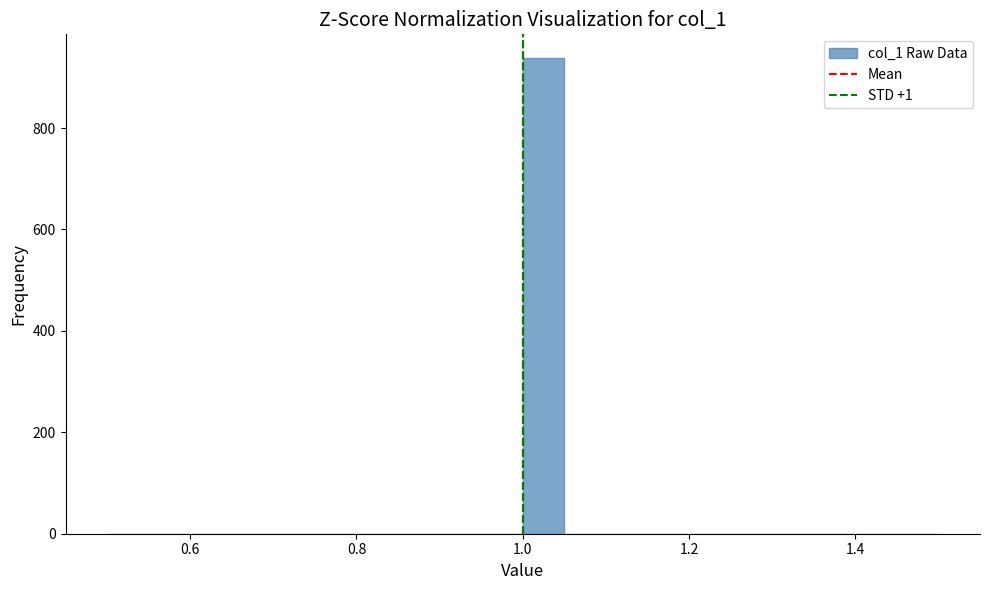

Read against the x-axis, roughly where is the centre of the tallest bar?

1.02